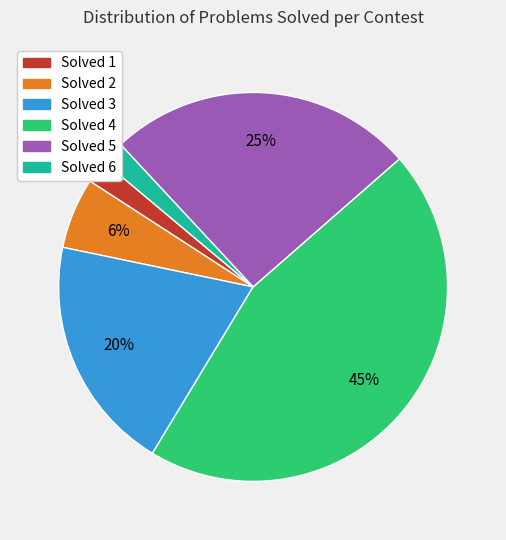

Count the number of slices in the pie.

6